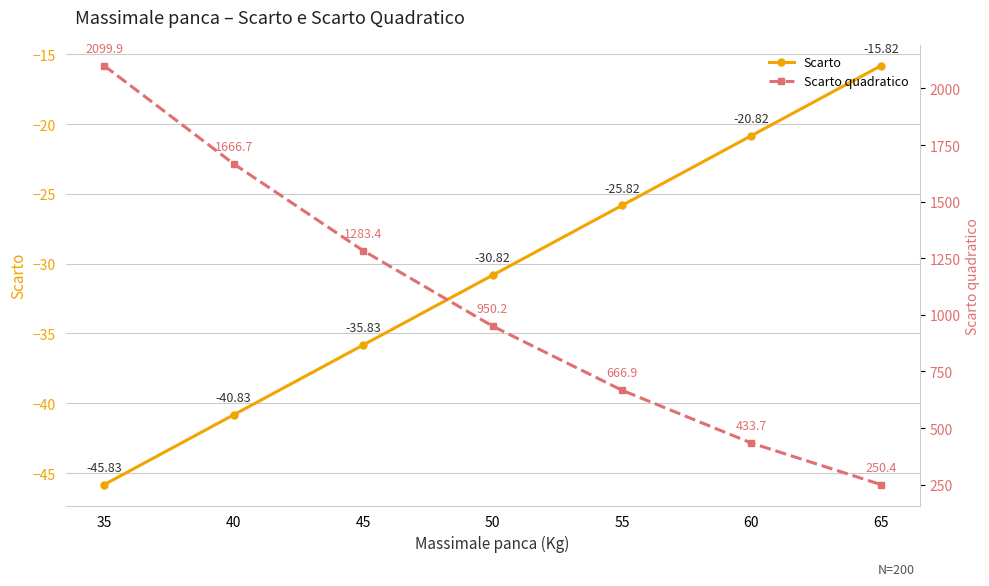

How many data points in Scarto quadratico are above 950?

4